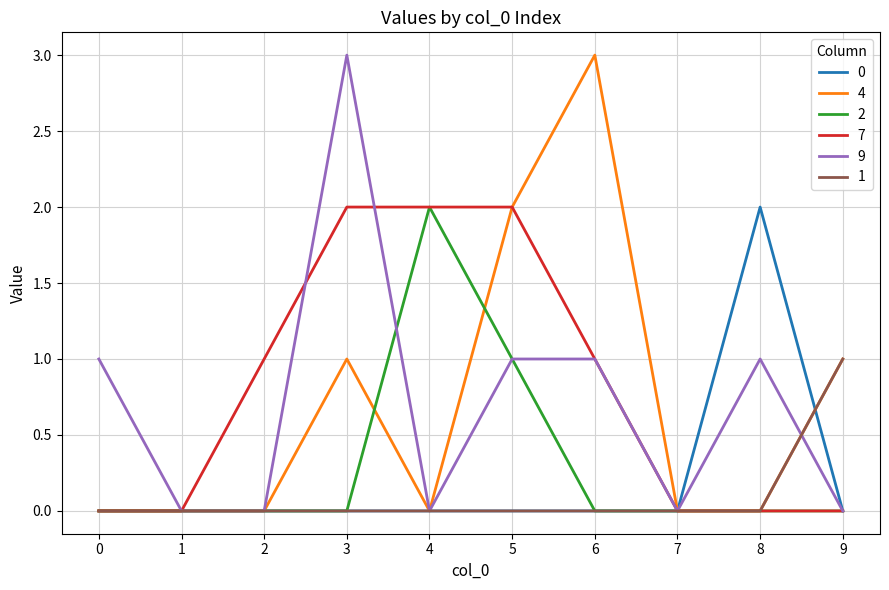

What is the total value across all series at 6?

5